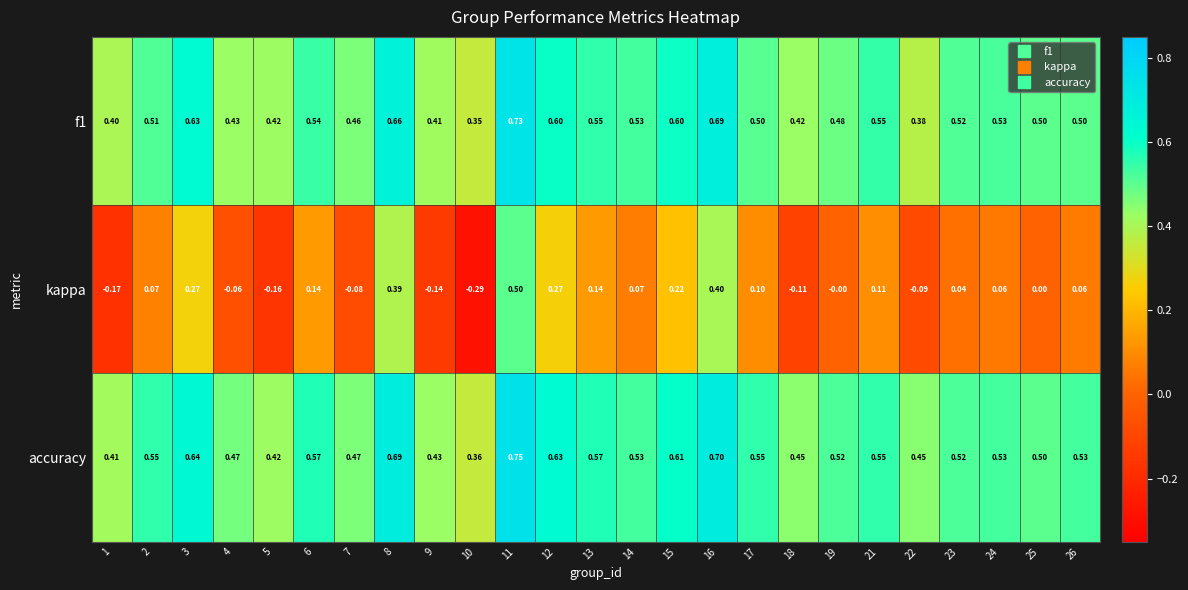

Which series changed the most between 7 and 23?

kappa